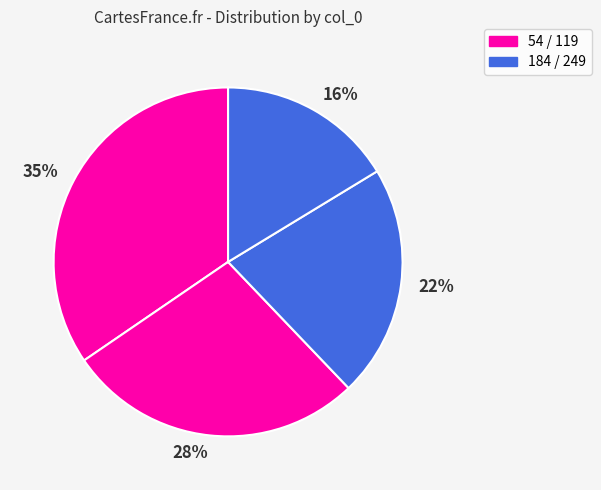

Which has a higher value, 35% or 16%?

35%